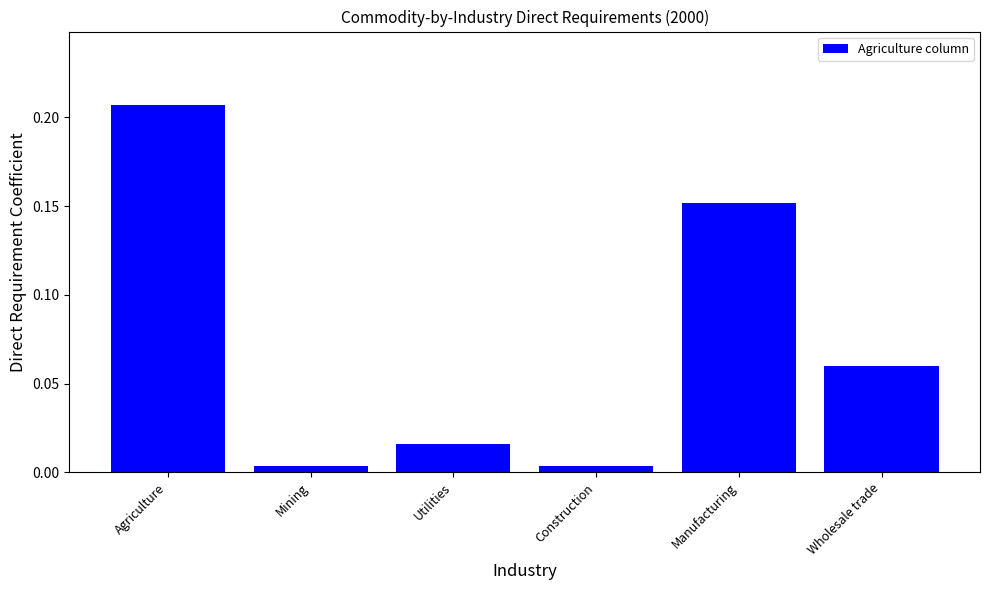

What is the sum of all values?

0.4